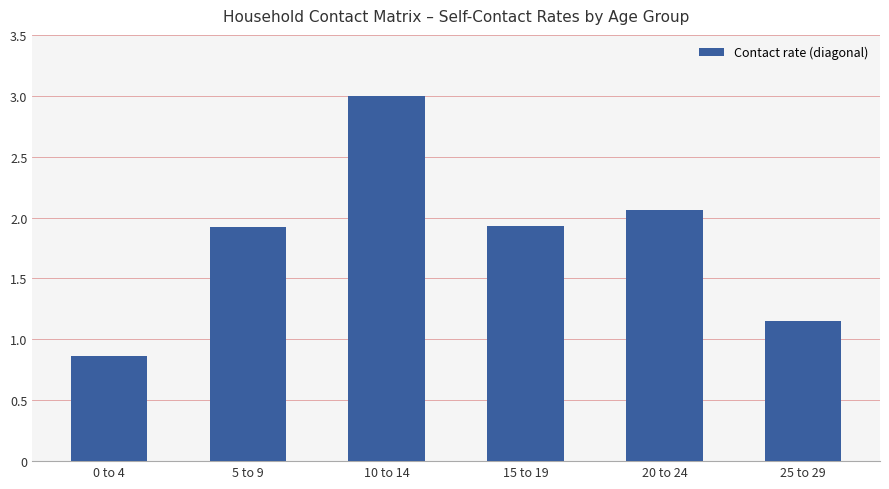

What is the greatest value displayed?

3.0